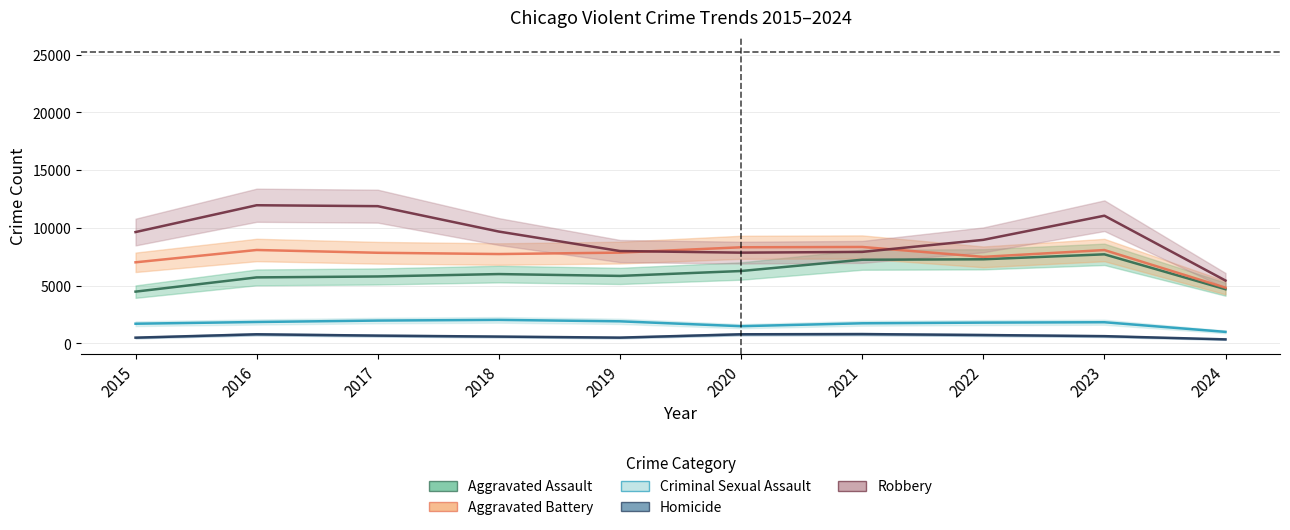

At which category is the sum across all series the highest?

2023